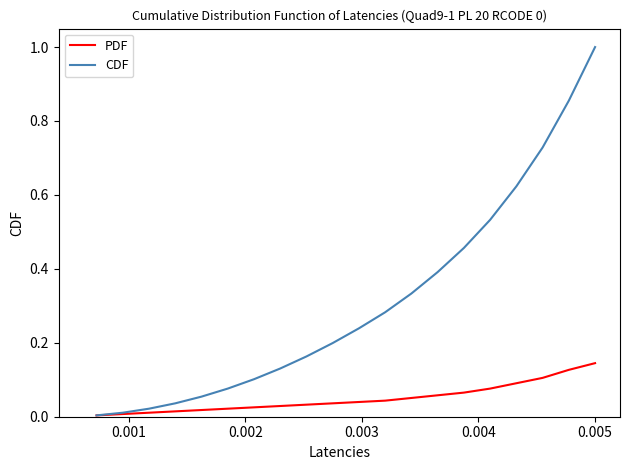

Rank the series by their average value, from highest to lowest.

CDF, PDF